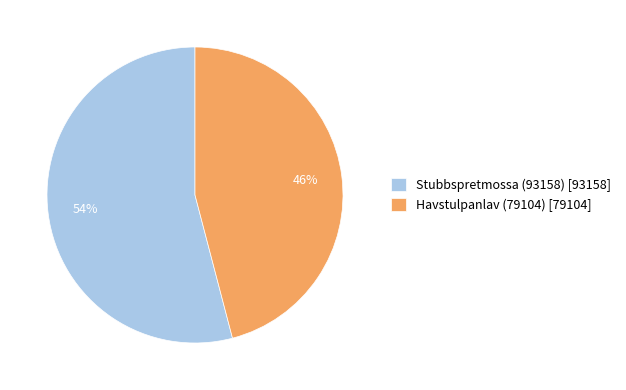

What is the largest slice in the pie chart?

Stubbspretmossa (93158)